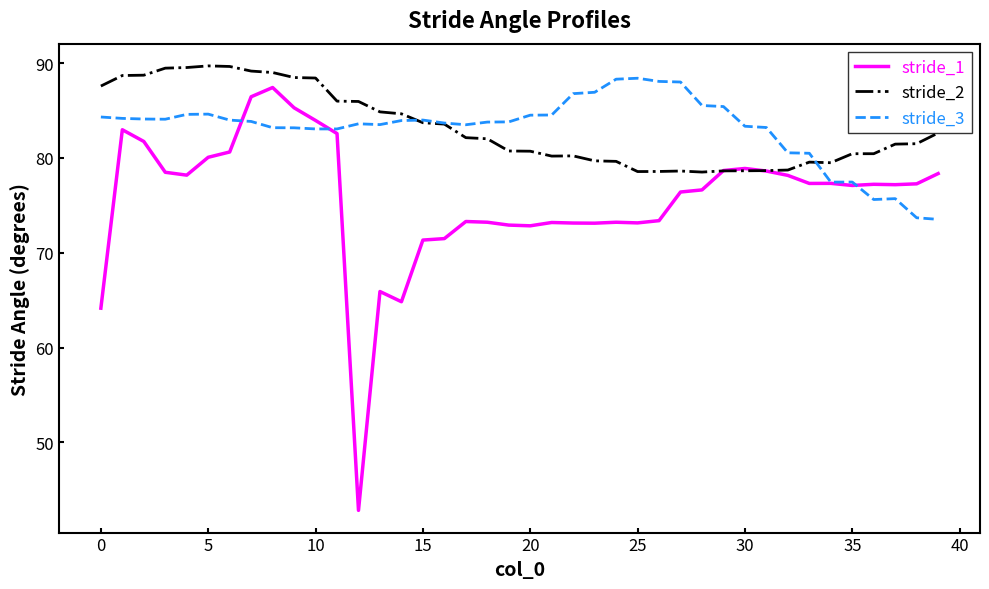

What is the minimum value shown in the chart?

42.8